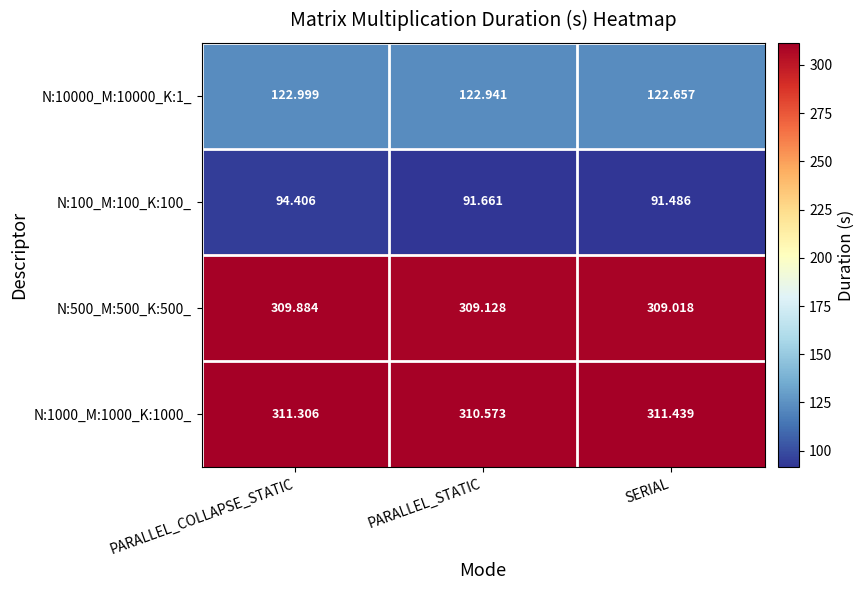

At which category is the sum across all series the highest?

PARALLEL_COLLAPSE_STATIC